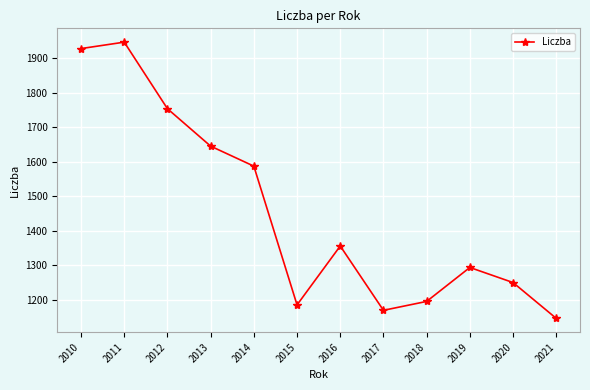

What is the ratio of the value at 2017 to the value at 2016?

0.9